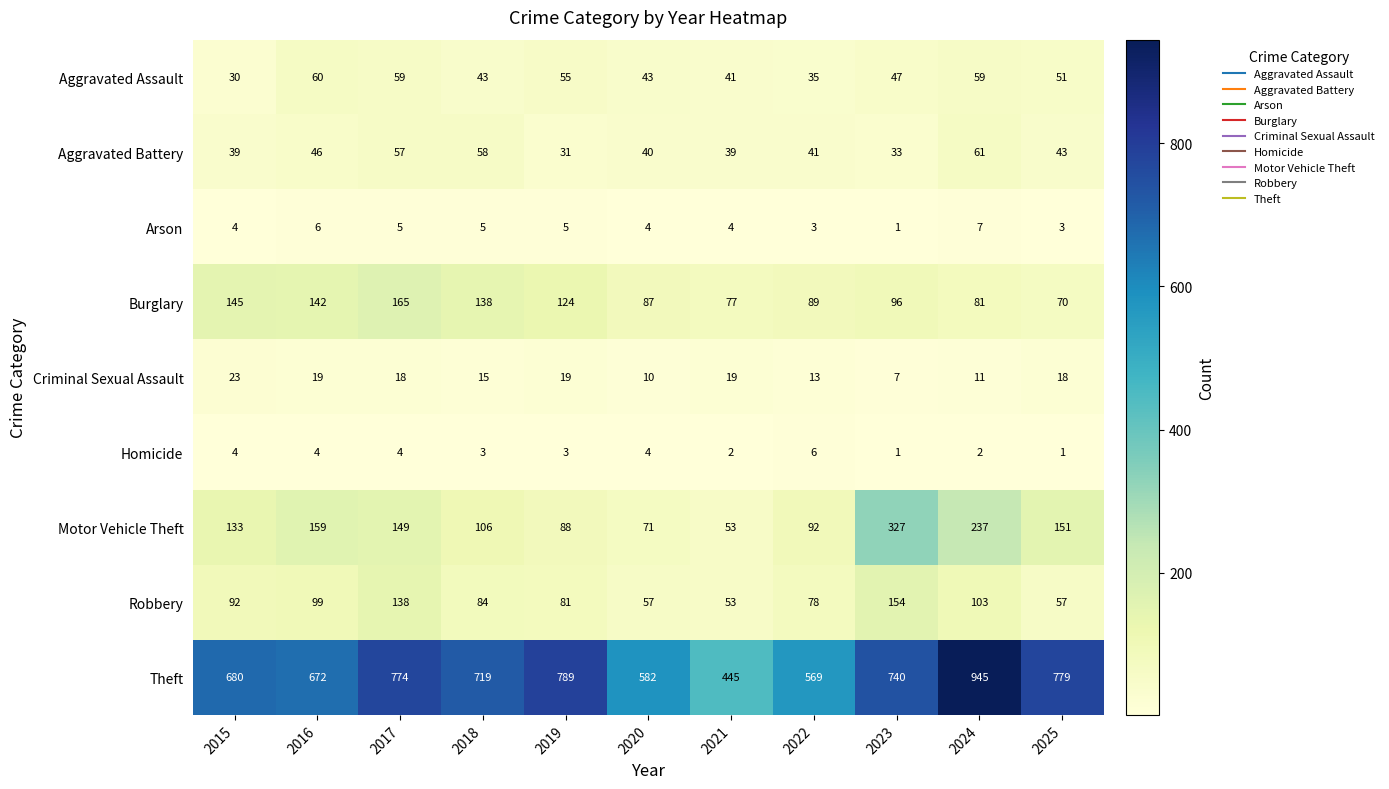

At which category is the sum across all series the highest?

2024